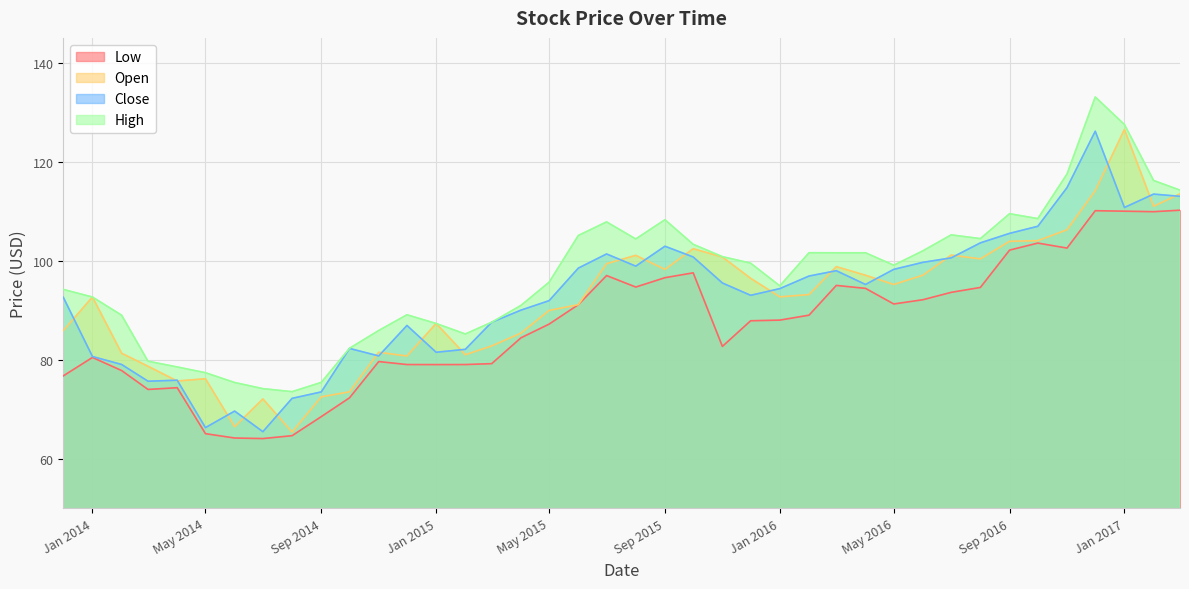

True or false: Open and Low cross at least once.

False